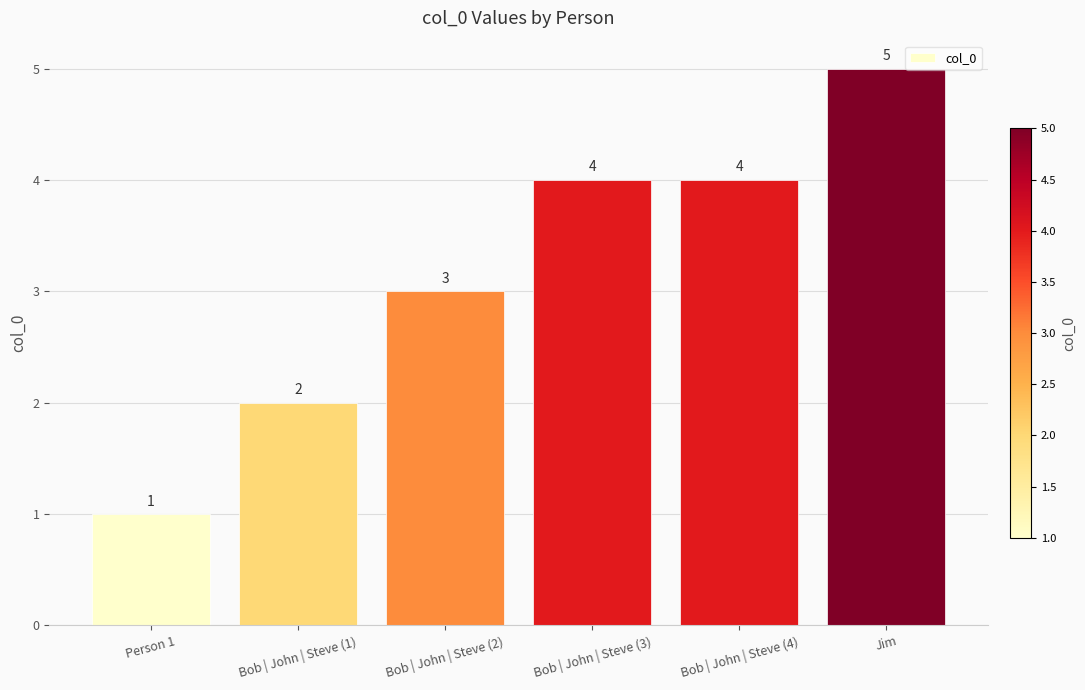

At which label is the value closest to 3?

Bob | John | Steve (2)